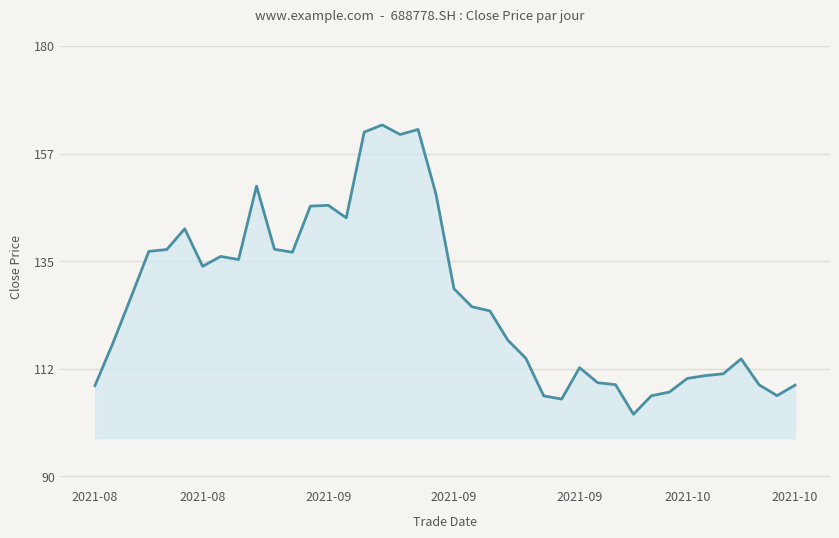

Does the chart have visible grid lines?

Yes